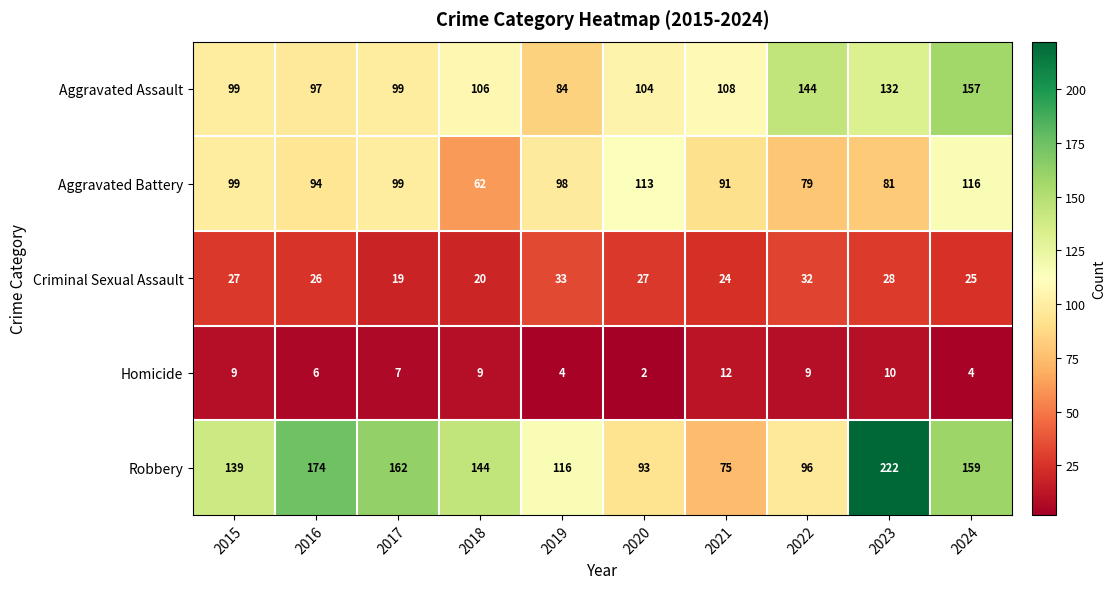

The value of Robbery at 2020 is 93. True or false?

True